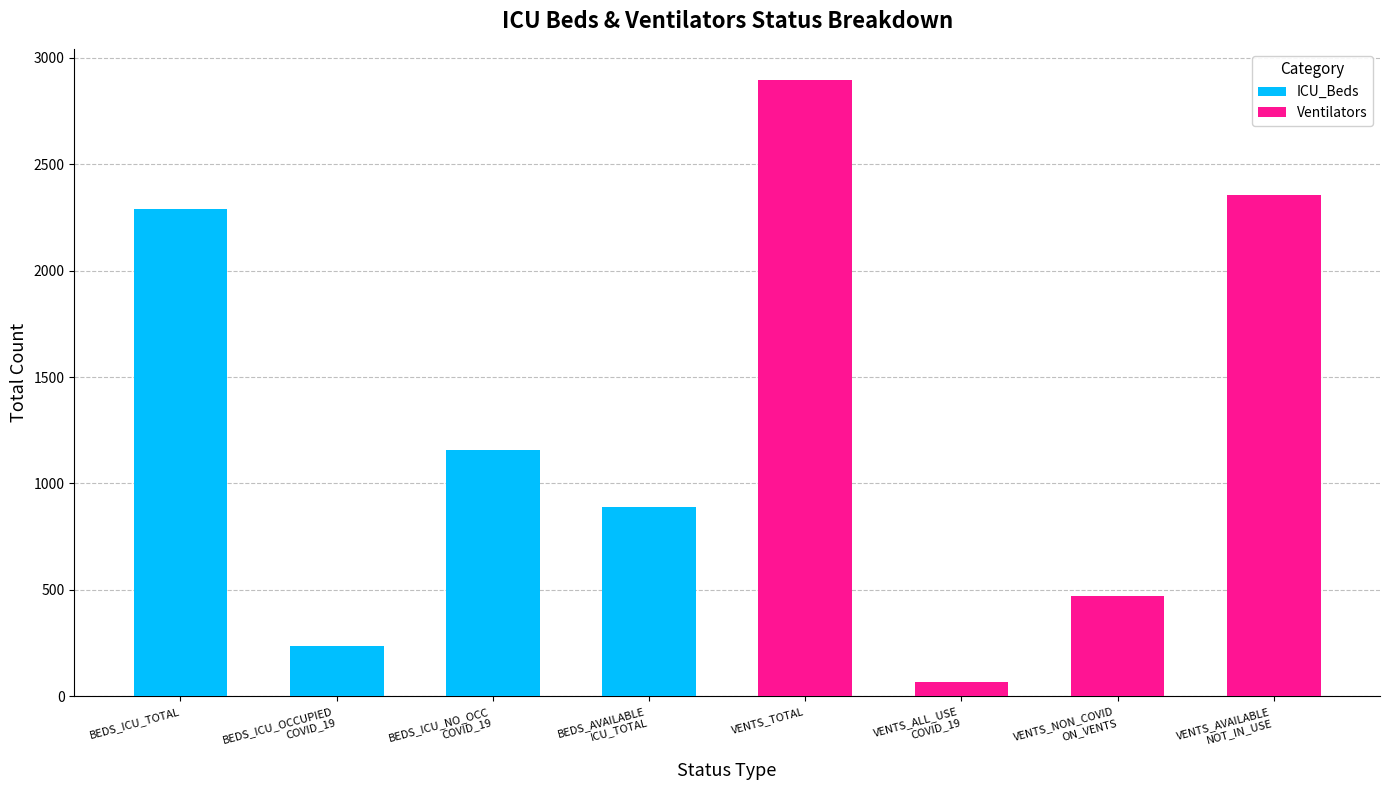

Which series has the widest spread of values?

Ventilators